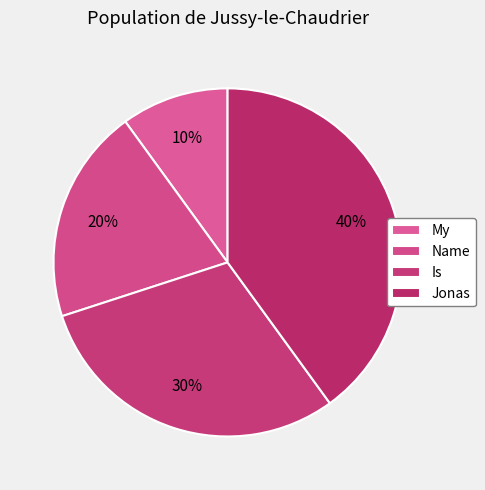

Is it true that Name is 20% of the pie?

True